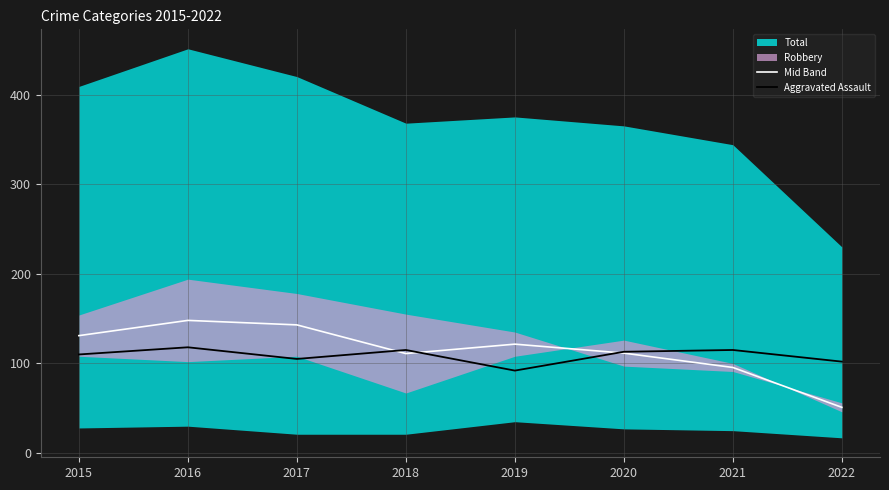

At which category does Aggravated Assault reach its first local peak?

2016